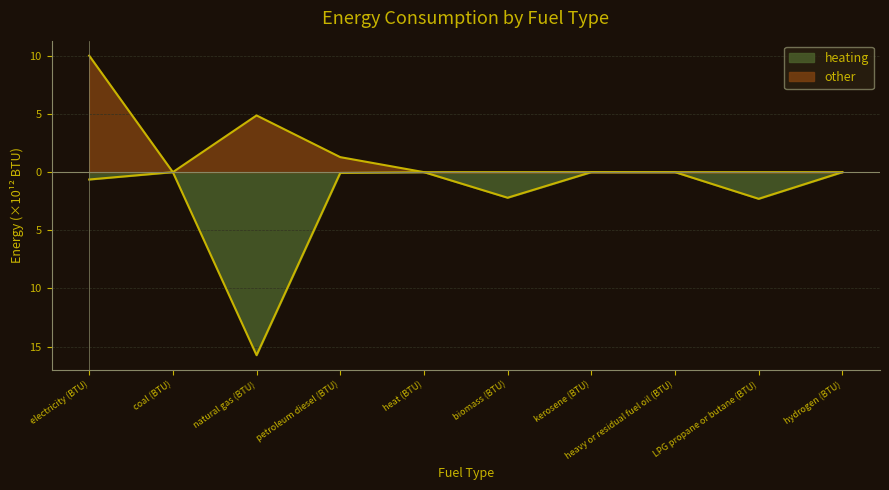

How many lines are shown in the chart?

2